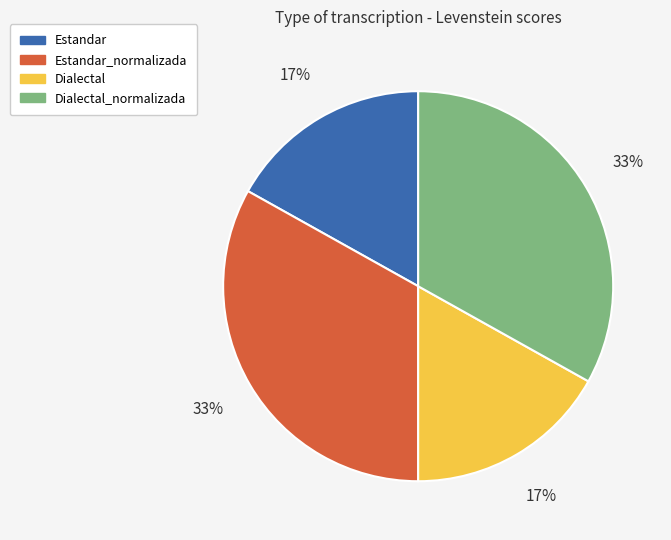

To the nearest percent, what is the difference between the largest and smallest slice percentages?

16%